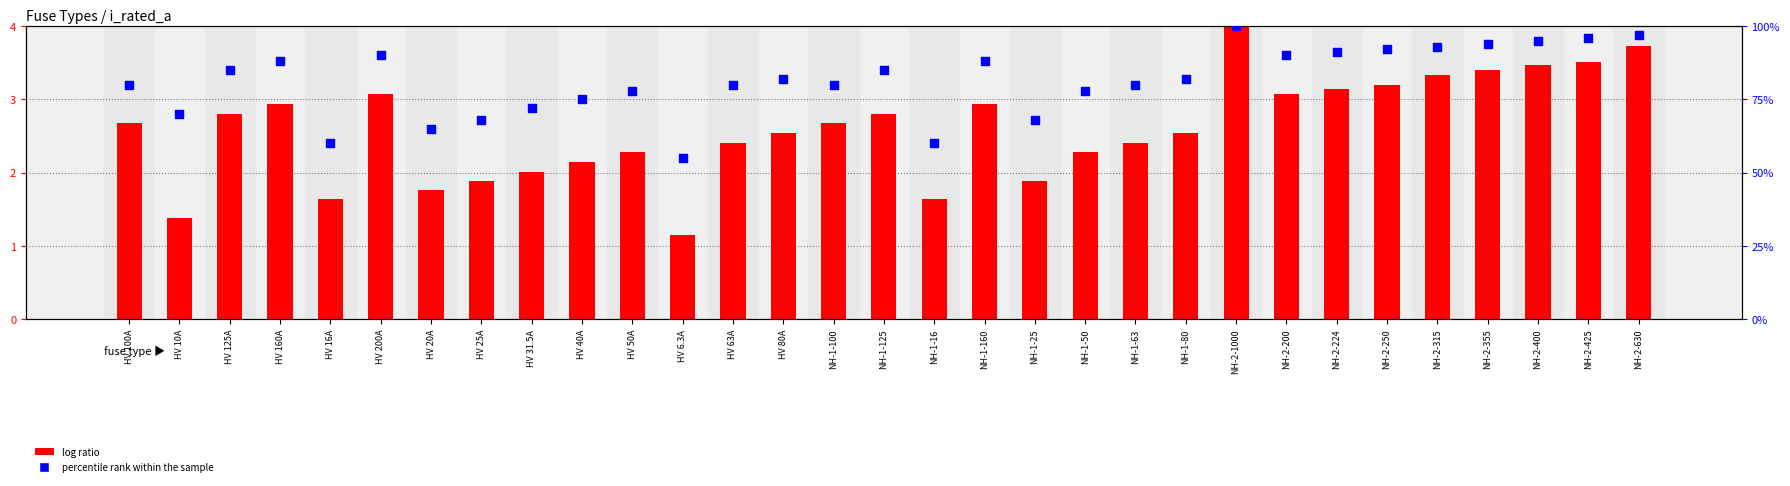

Which series reaches the maximum Y coordinate?

percentile rank within the sample